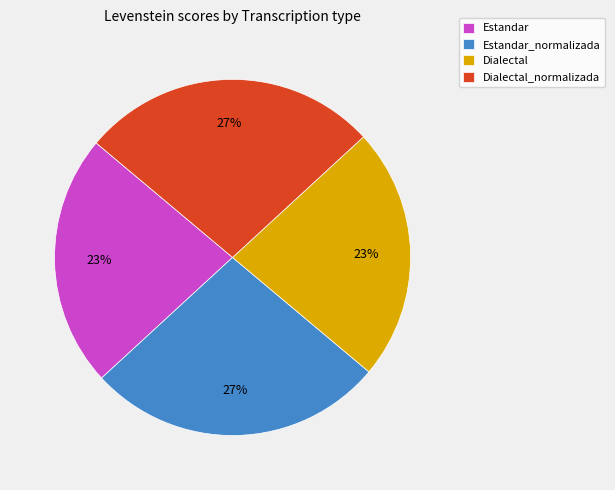

Is there a majority slice in this chart?

No